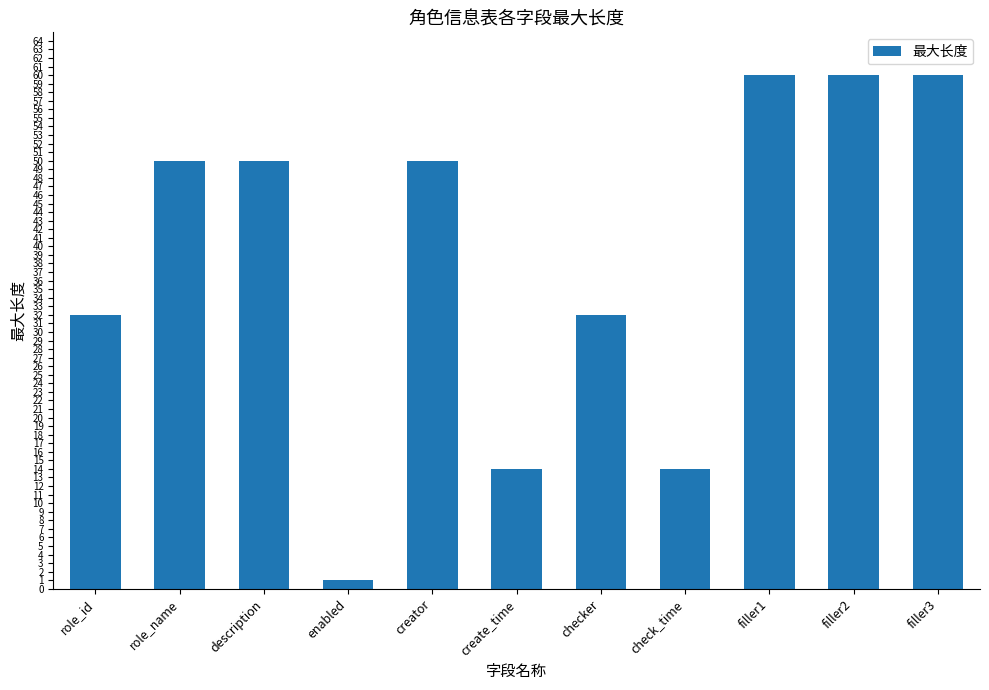

Is it true that the value at filler2 is 32?

False